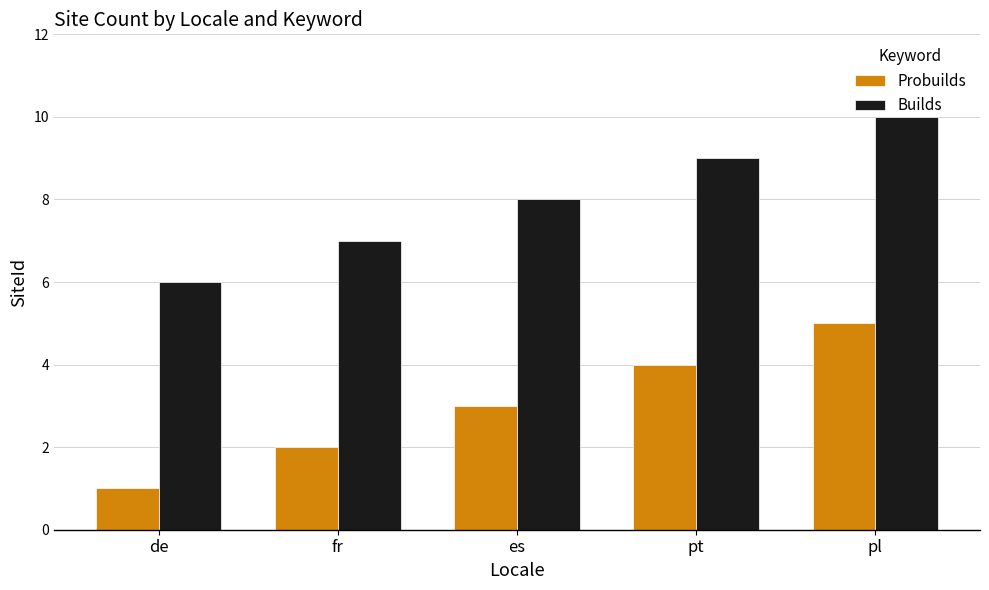

List the series in order of their overall mean, lowest first.

Probuilds, Builds